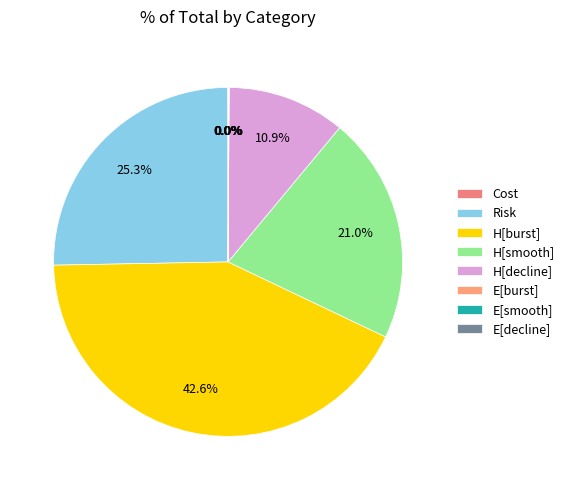

What percentage do H[smooth] and E[smooth] together represent?

21.1%